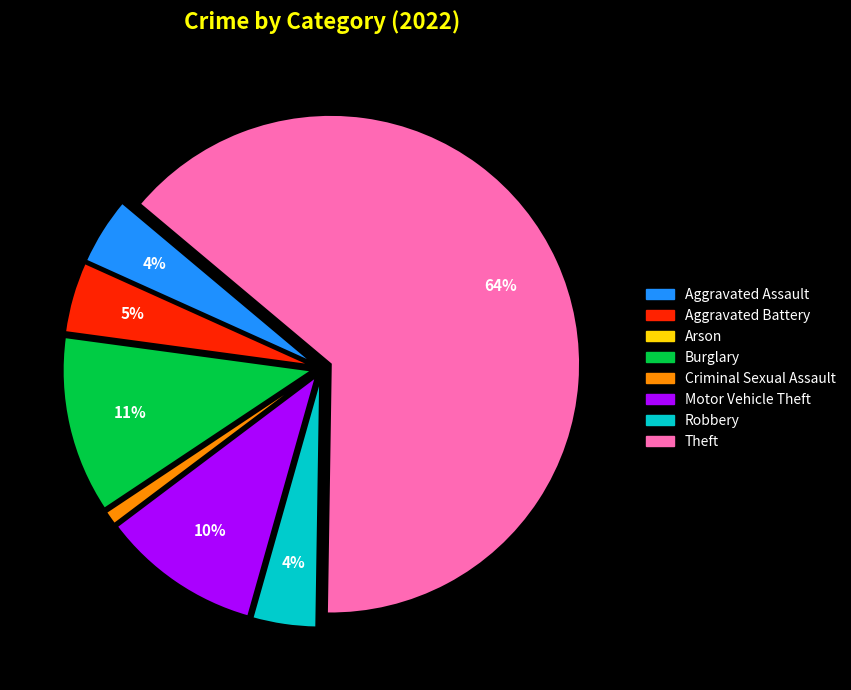

True or false: Theft accounts for 64% of the total.

True